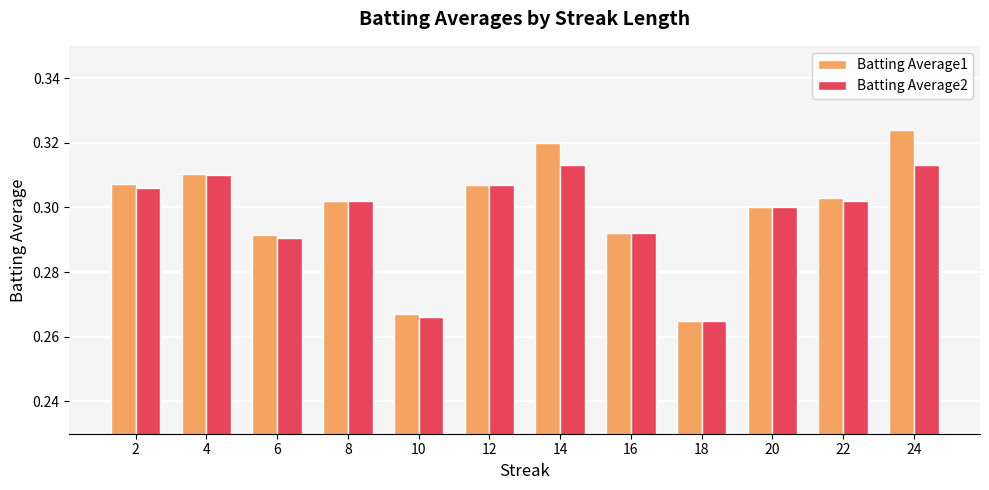

What is the total value across all series at 6?

0.6